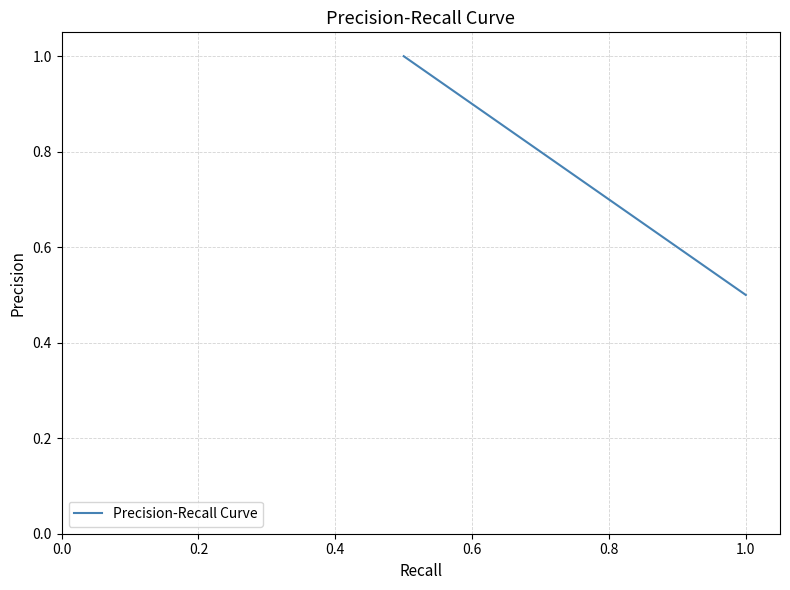

What is the smallest value displayed?

0.5